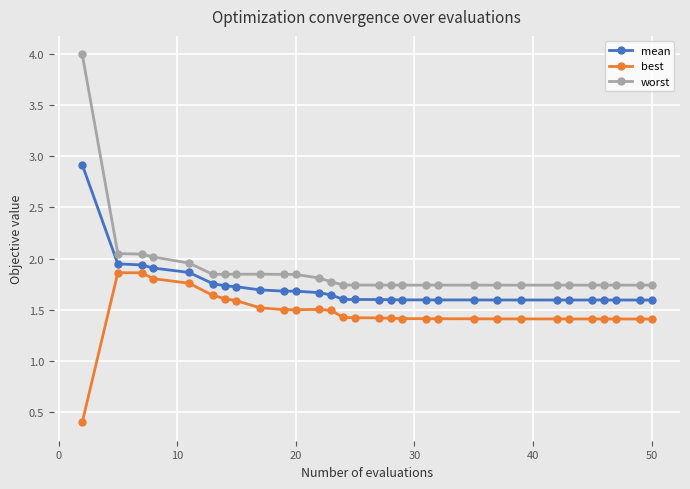

How many values in the best series are below 1?

1